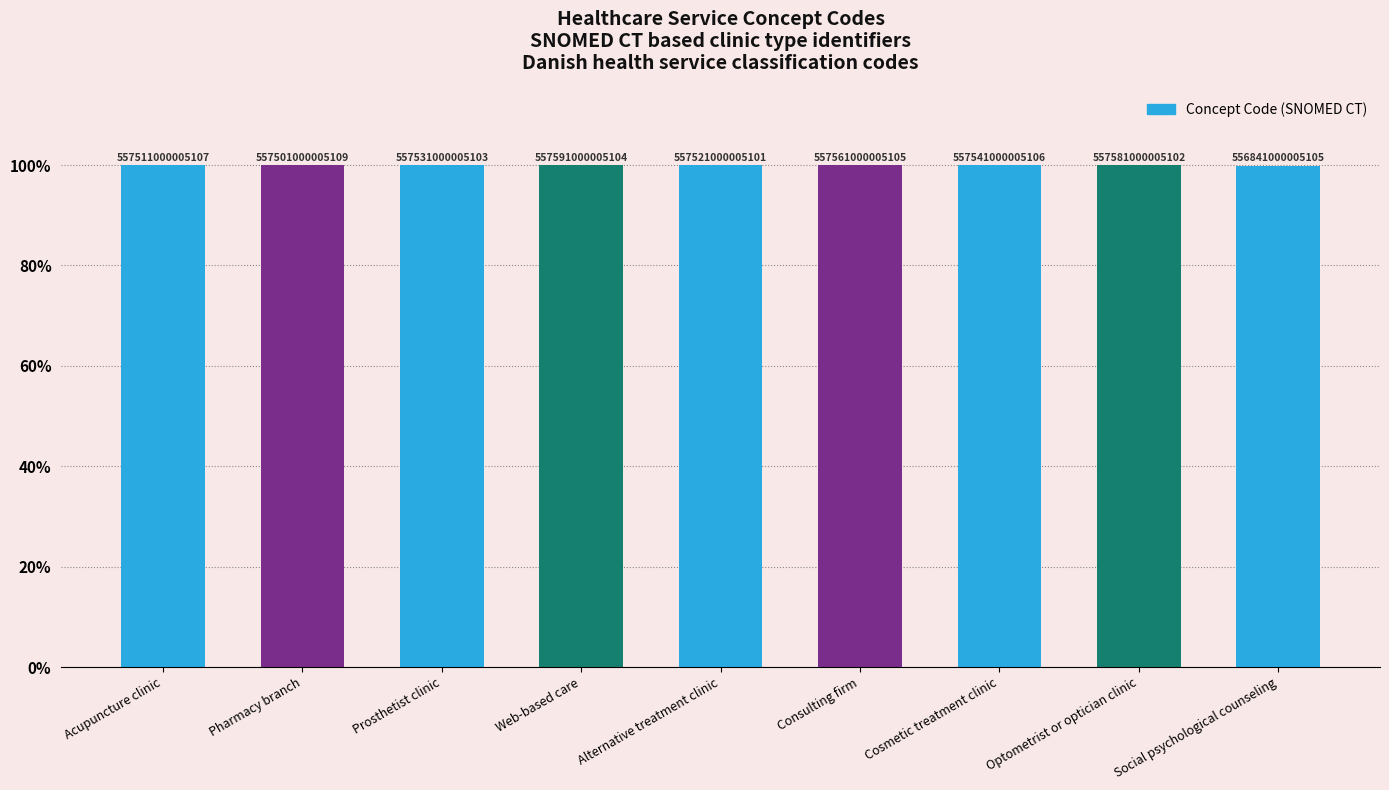

What is the difference between the maximum and minimum values?

0.1